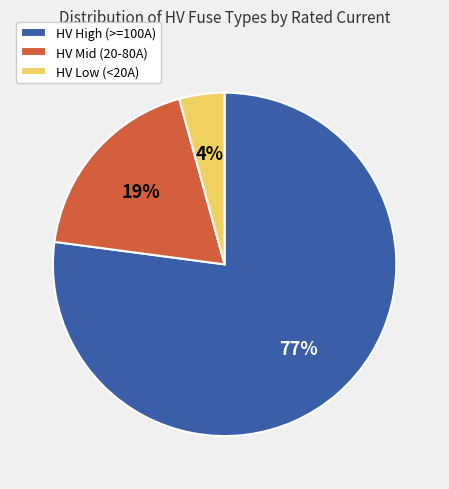

Is it true that HV High (>=100A) is 89% of the pie?

False